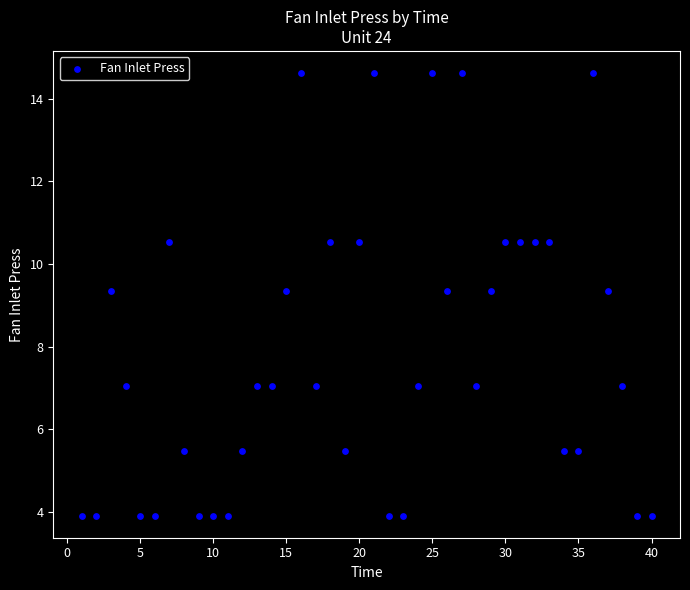

What is the range of X values (max minus min)?

39.0